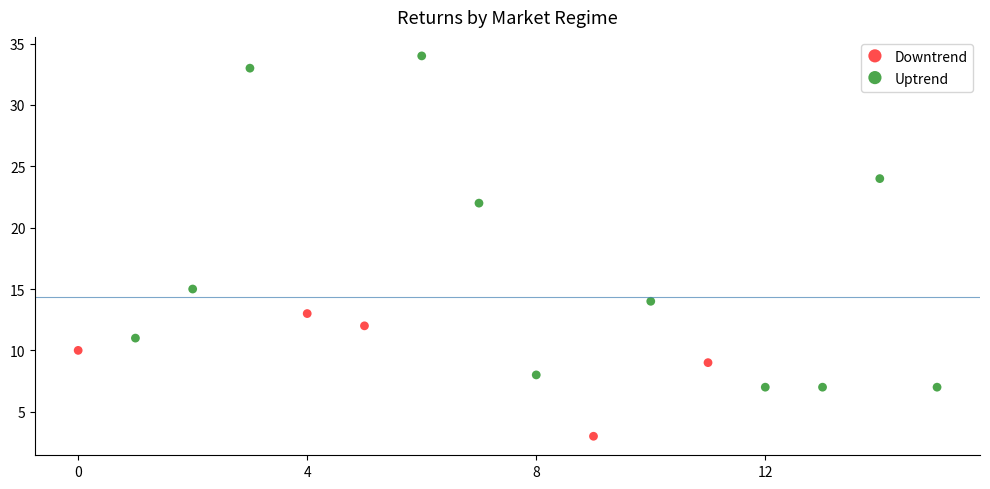

Which series contains the highest Y value?

Uptrend